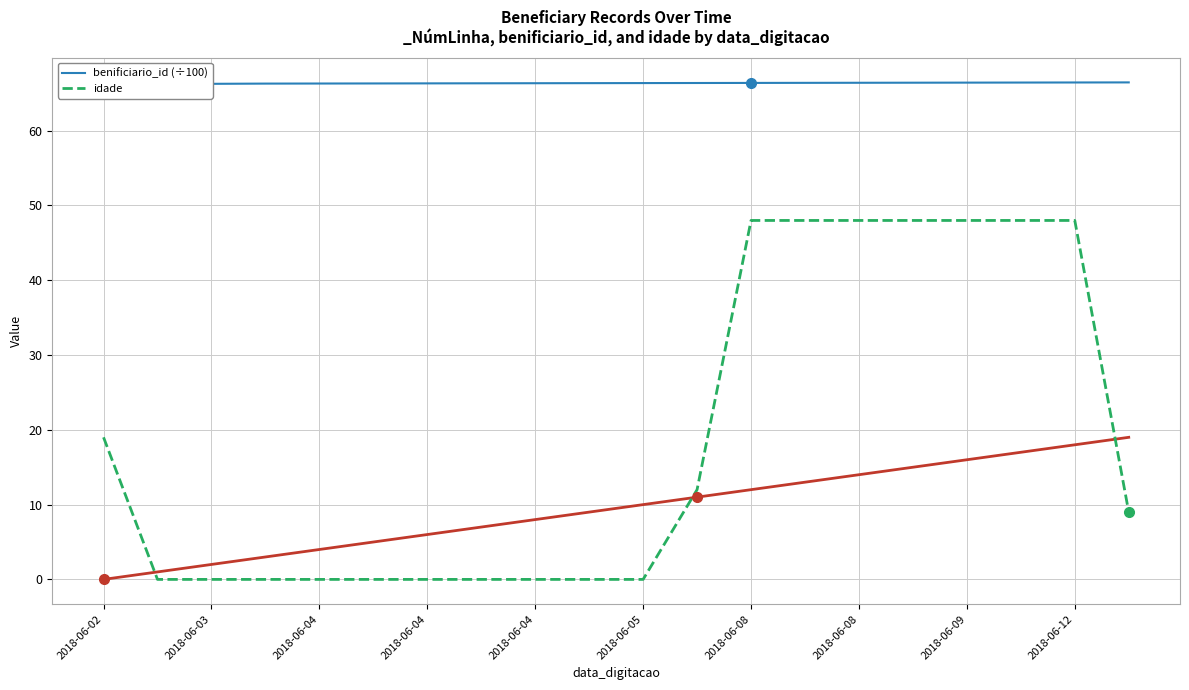

Where does the idade series first go above 9?

2018-06-02